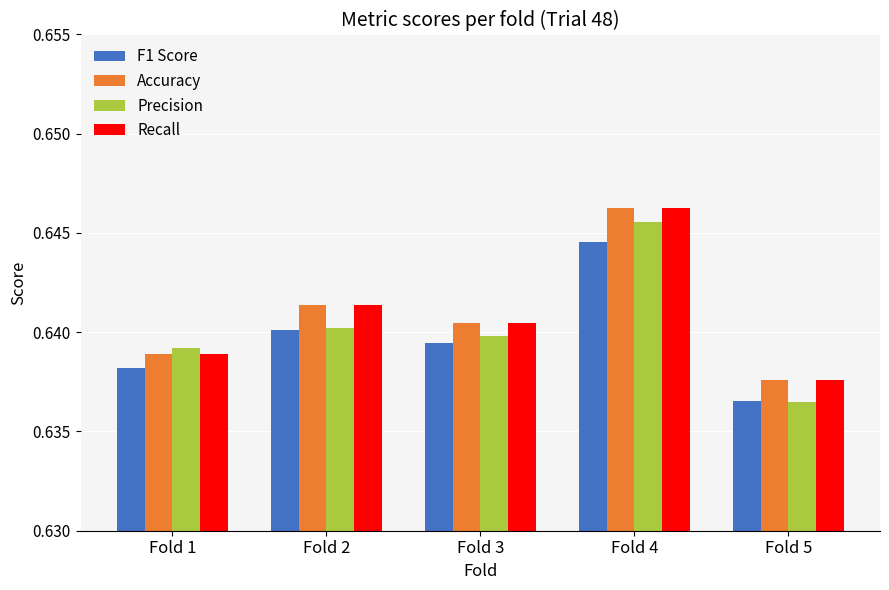

The Recall series shows 1.0 at Fold 2. True or false?

False